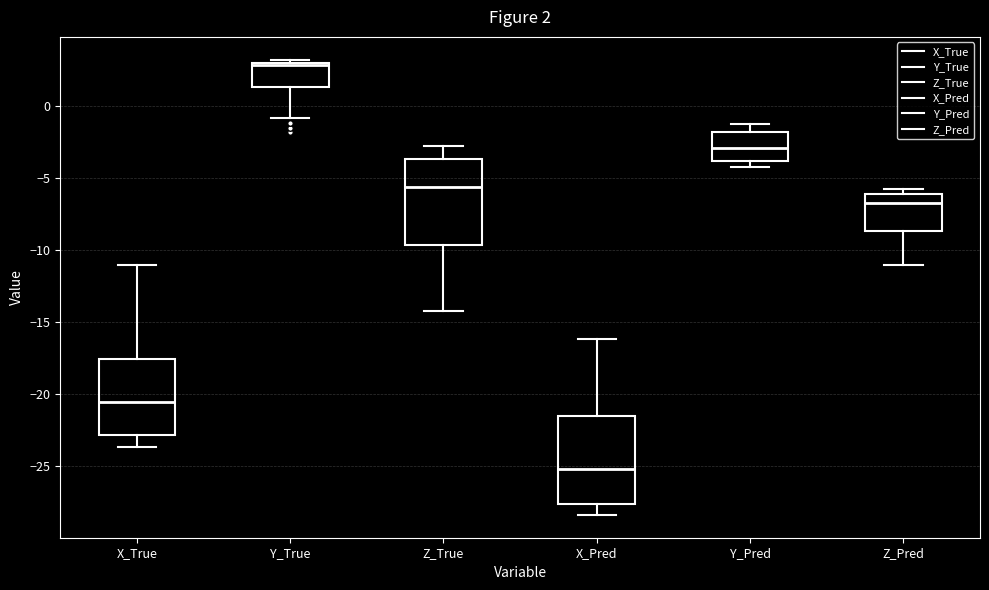

Which box's median line is the highest?

Y_True